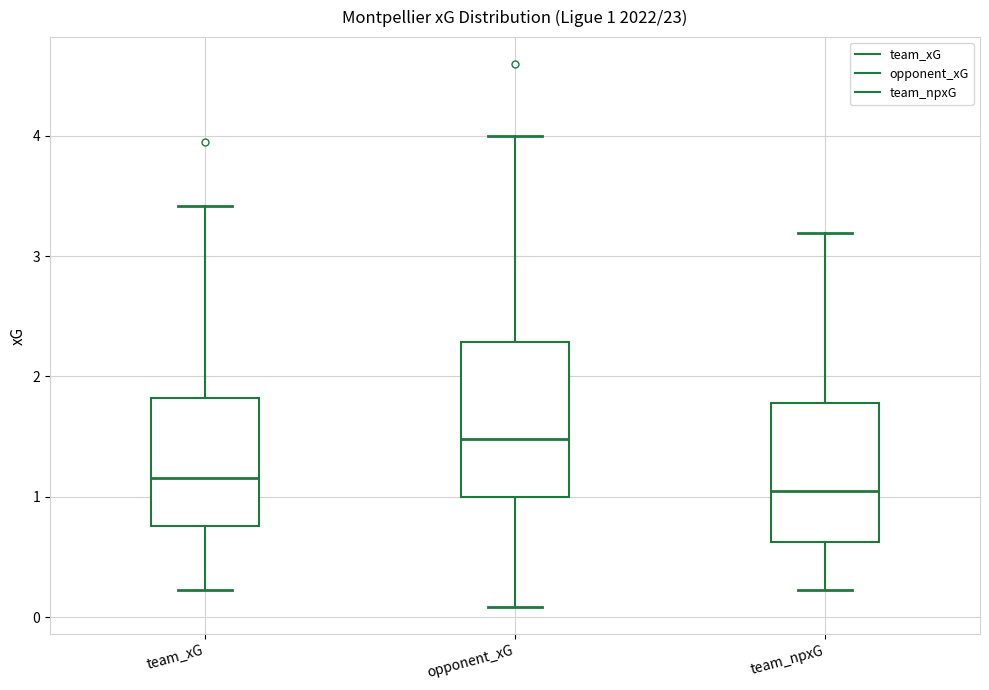

Which box's median line is the highest?

opponent_xG